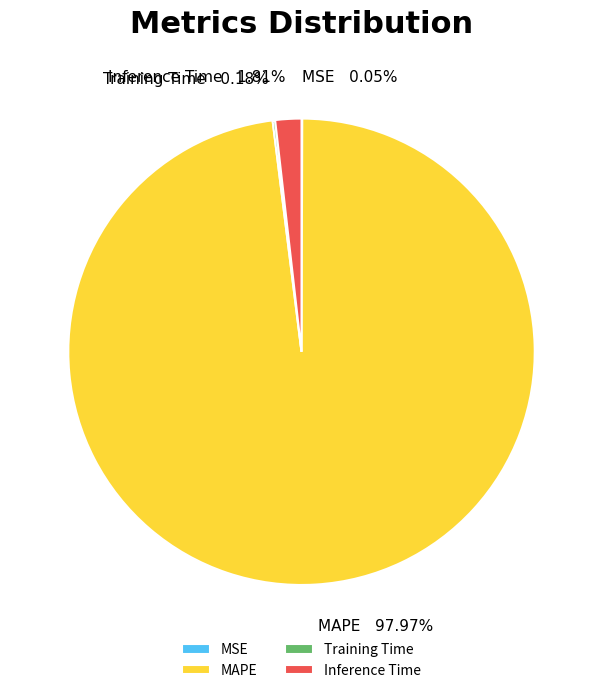

To the nearest percent, what is the difference between the largest and smallest slice percentages?

98%